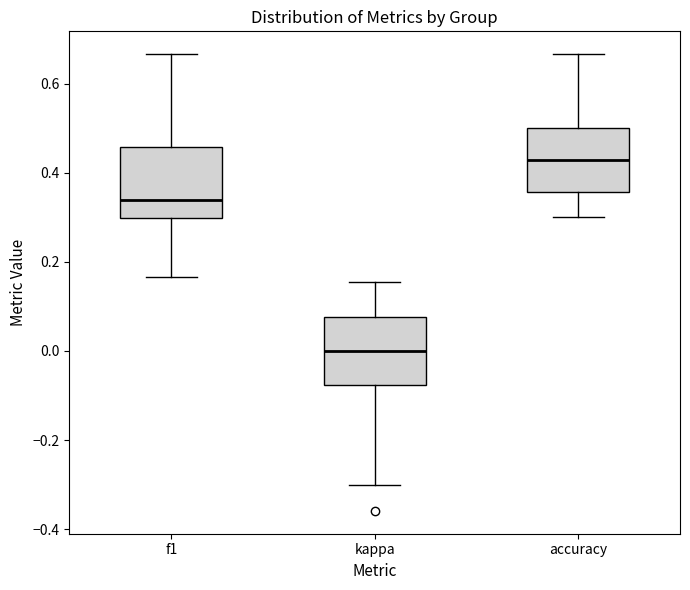

Which box's median line is the highest?

accuracy